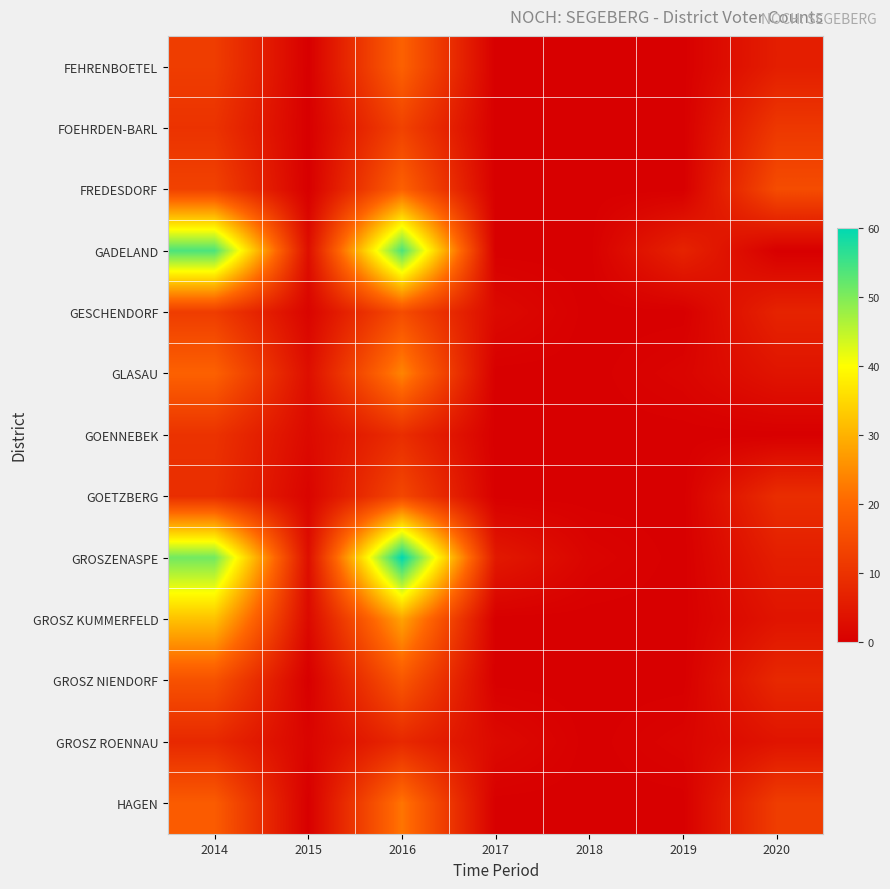

What is the spread (max minus min) of values at 2015?

3